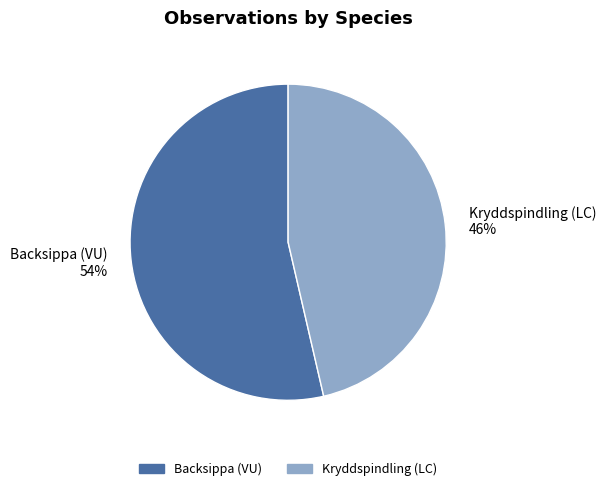

To the nearest percent, what percentage of the pie is Backsippa (VU)?

54%